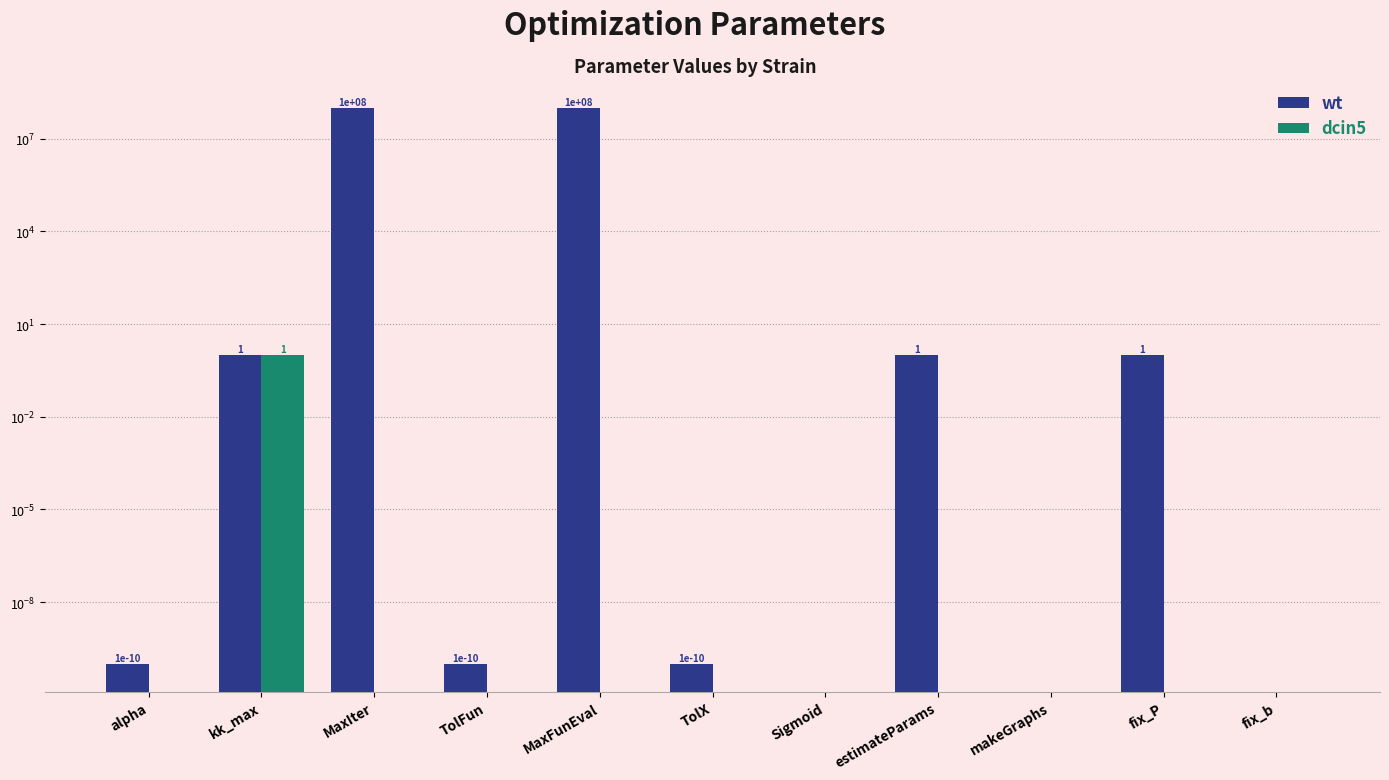

Reading right to left, extract all data points from this chart.

wt: 0.0	1.0	0.0	1.0	0.0	0.0	100000000.0	0.0	100000000.0	1.0	0.0
dcin5: 0.0	0.0	0.0	0.0	0.0	0.0	0.0	0.0	0.0	1.0	0.0